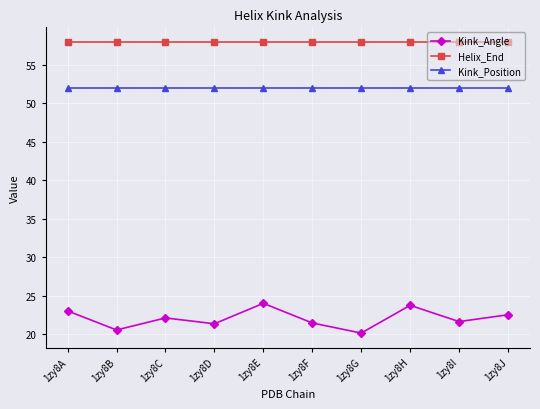

Between 1zy8B and 1zy8D, which series saw the biggest shift?

Kink_Angle